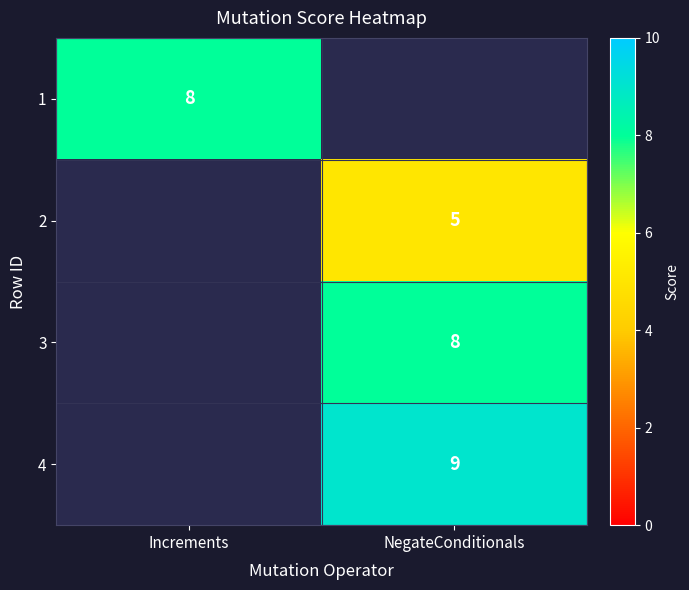

Which has a higher value, NegateConditionals or Increments?

Increments